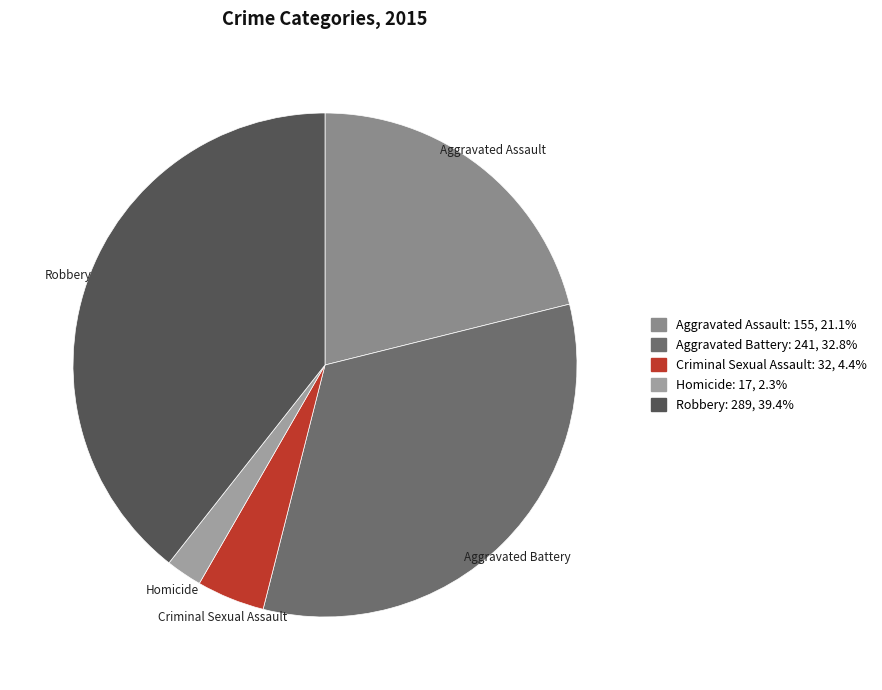

Which slice is the smallest?

Homicide